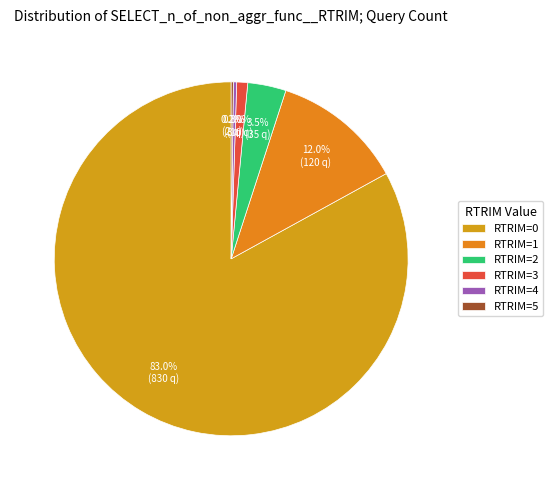

What percentage is the RTRIM=3 slice, to the nearest percent?

1%